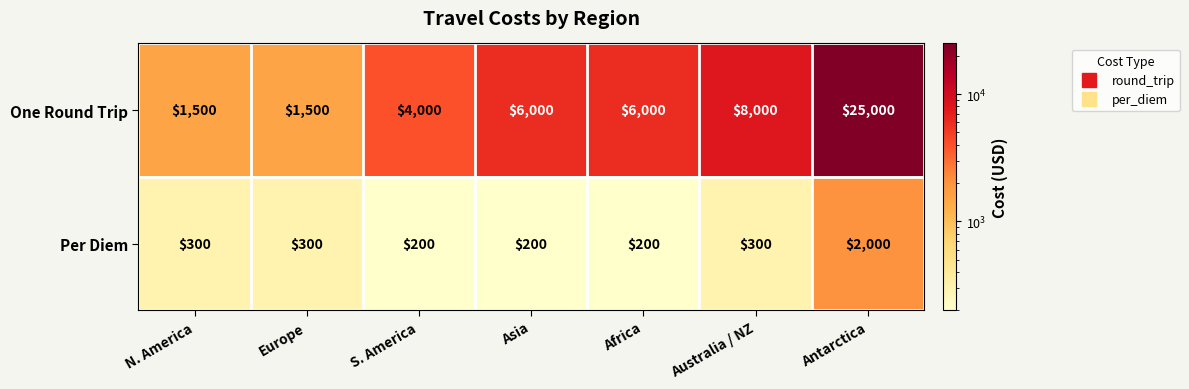

How many values in the One Round Trip series are below 6000?

3